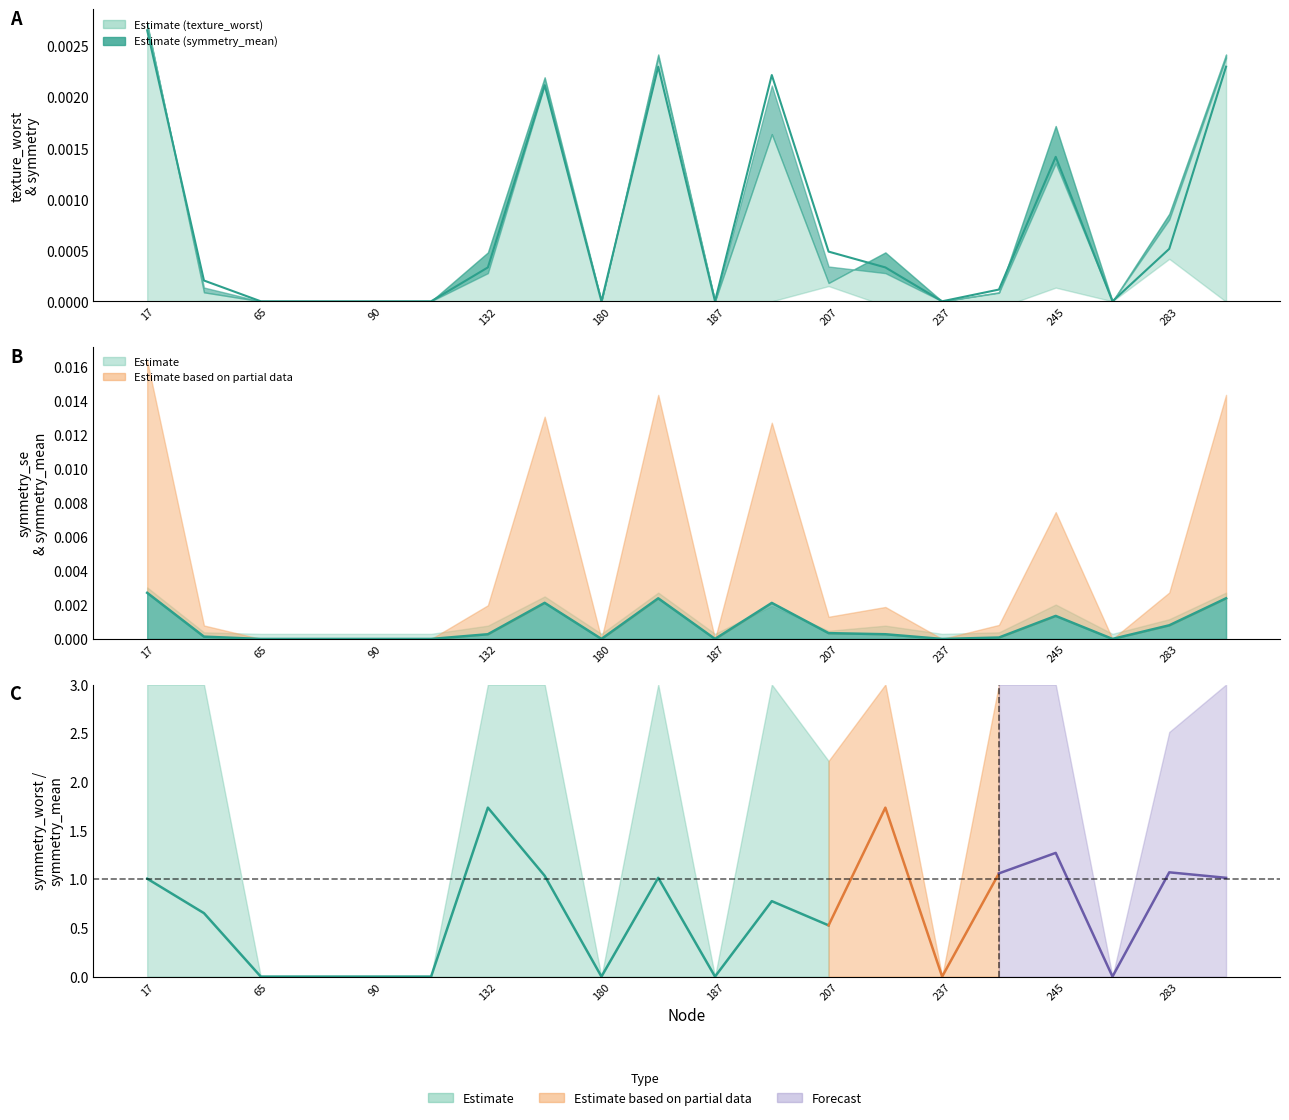

Where do symmetry_mean and texture_worst first cross each other?

17 and 41